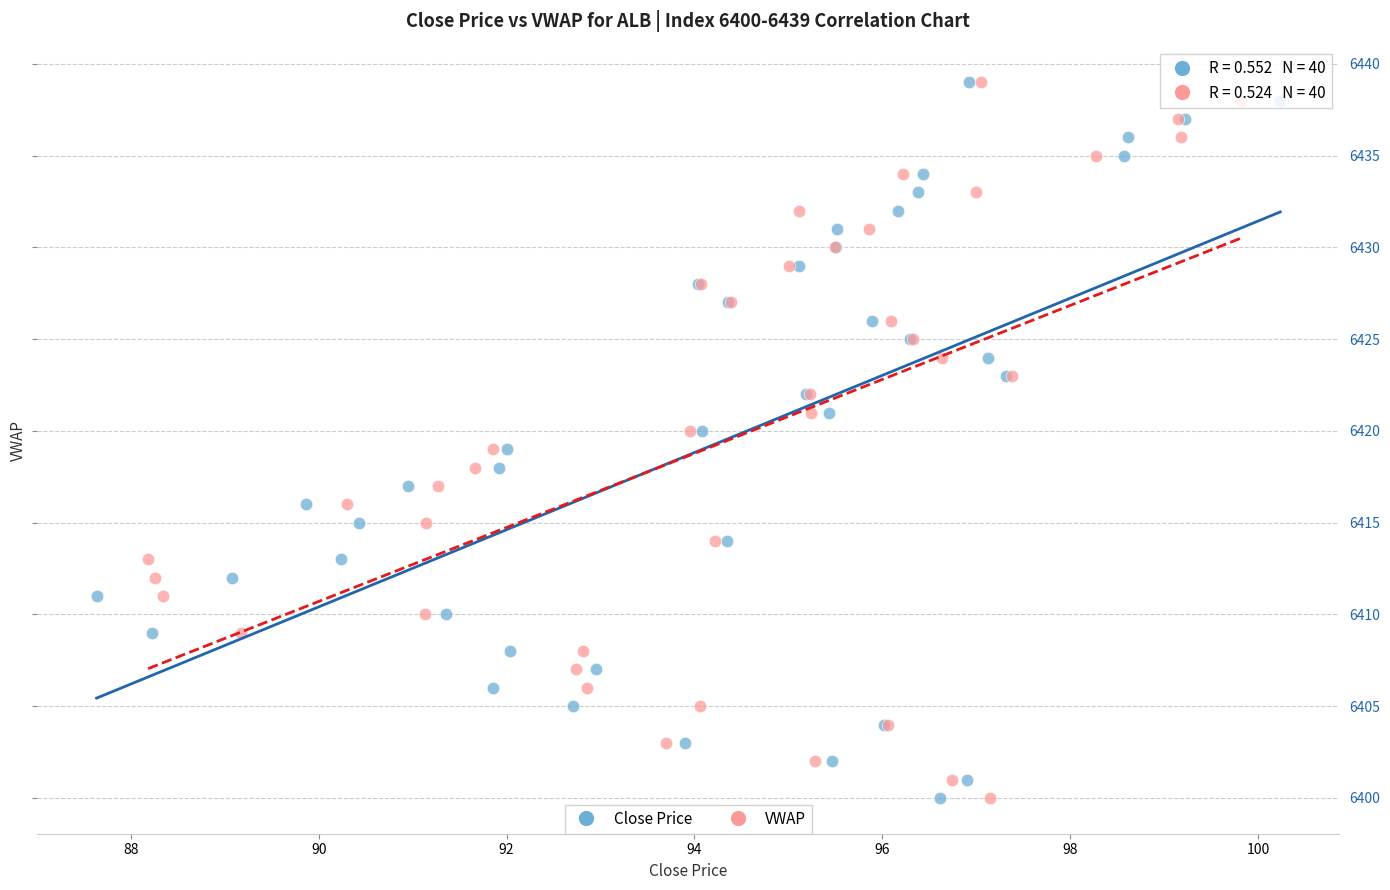

What are all the series names shown in the legend?

Close Price, VWAP